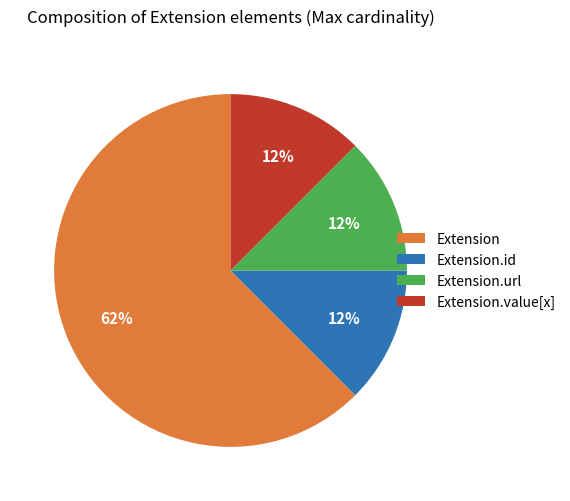

Which slice is the largest?

Extension